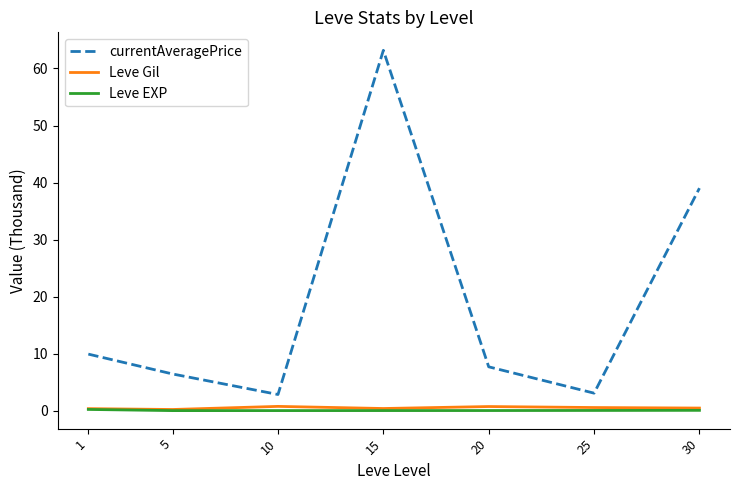

What is the greatest value displayed?

63.2